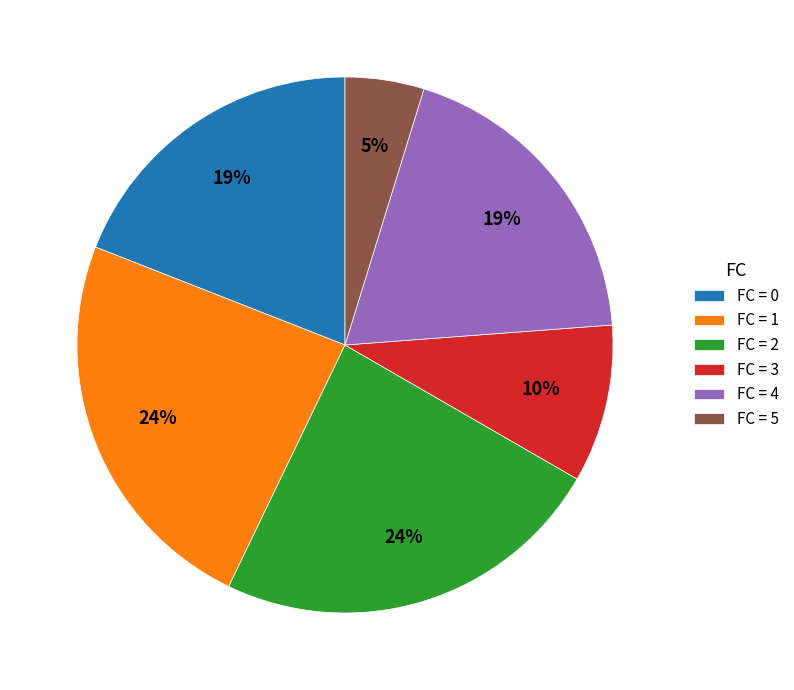

To the nearest percent, what percentage of the pie is FC = 4?

19%